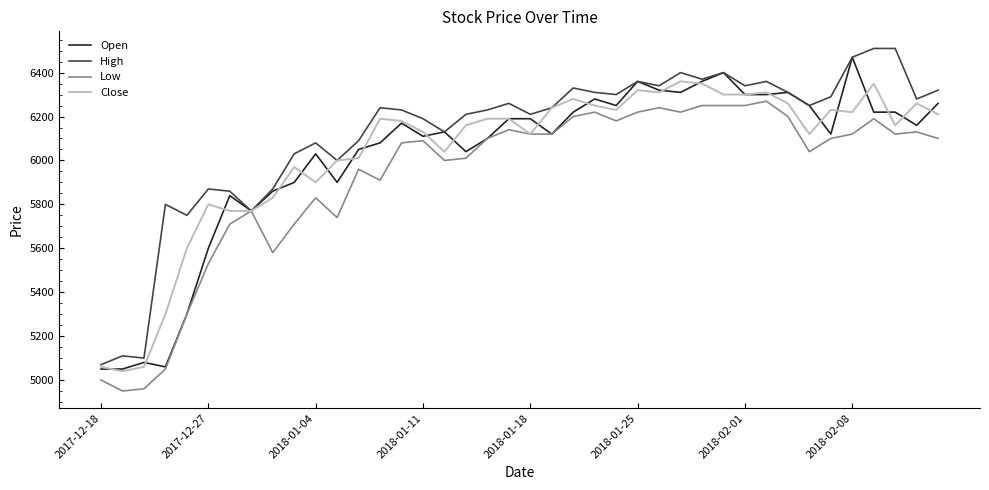

Which series has the largest total across all categories?

High